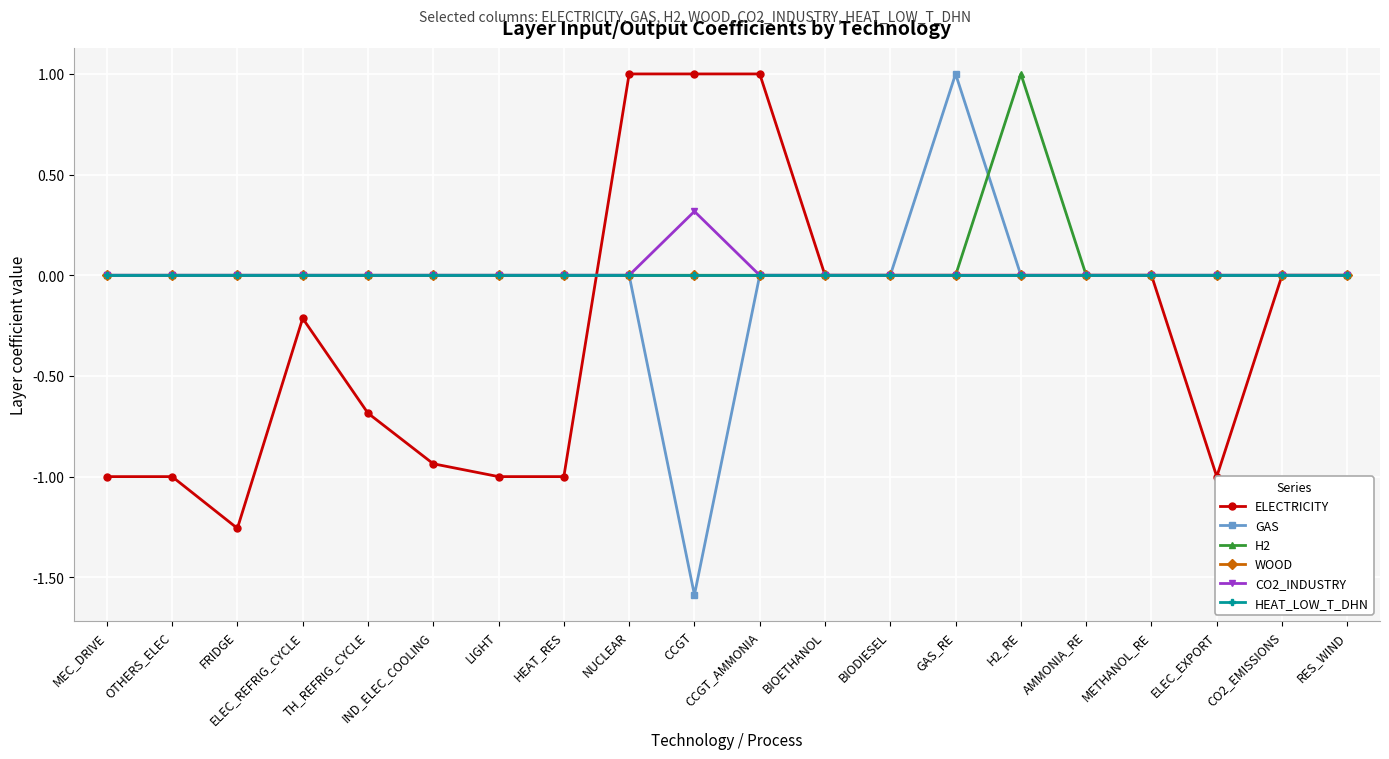

At which category is the sum across all series the highest?

NUCLEAR